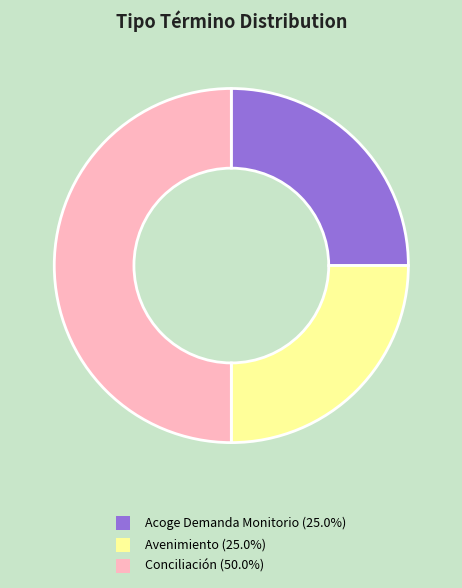

Does Acoge Demanda Monitorio (25.0%) represent more than half of the total?

No